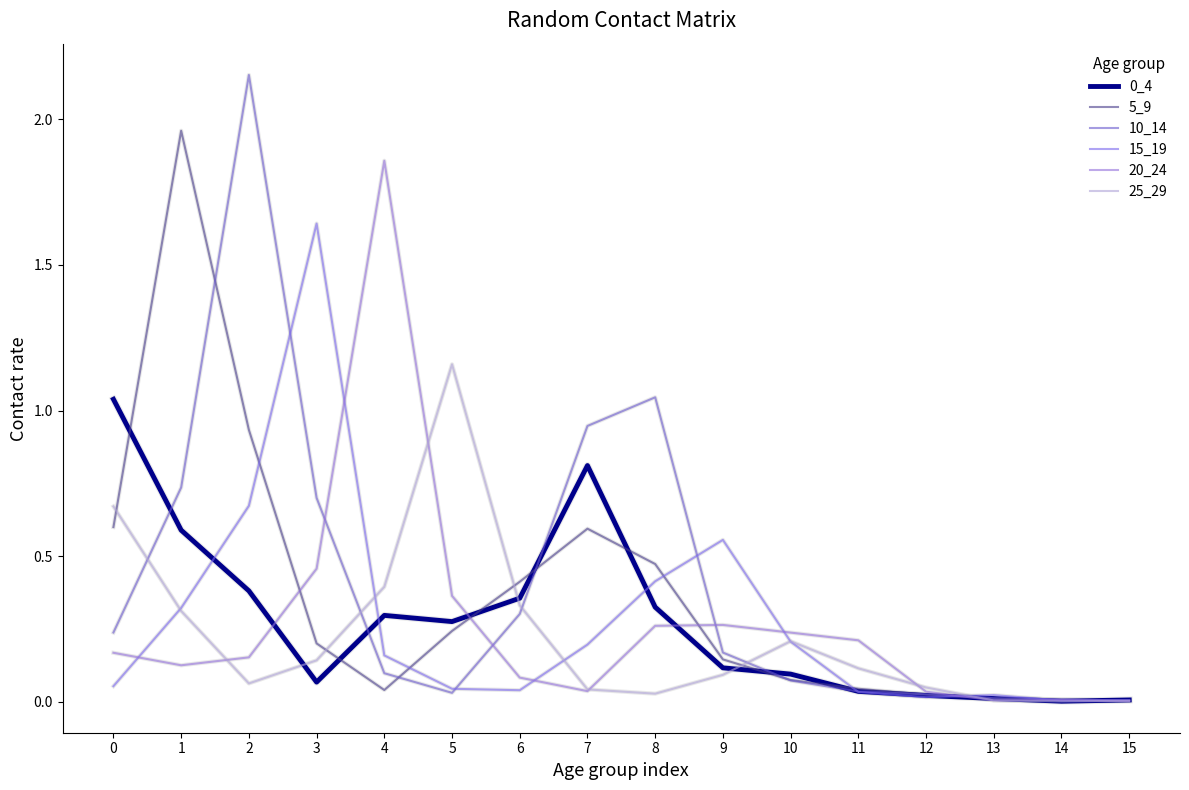

Which series has the largest total across all categories?

10_14